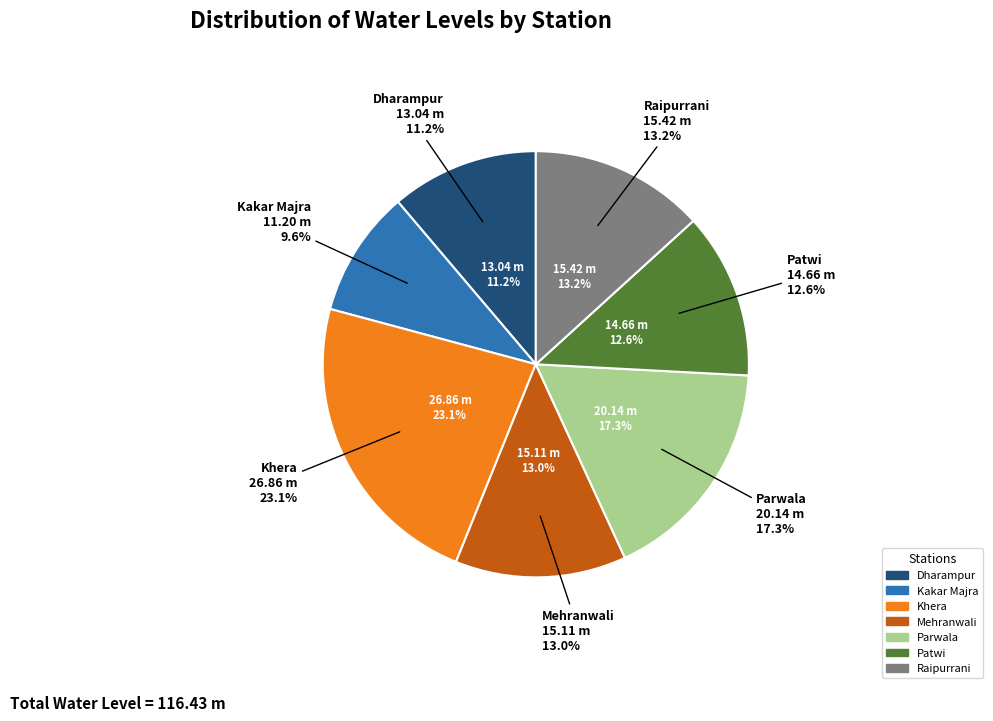

Rank the categories by value from lowest to highest.

Kakar Majra, Dharampur, Patwi, Mehranwali, Raipurrani, Parwala, Khera